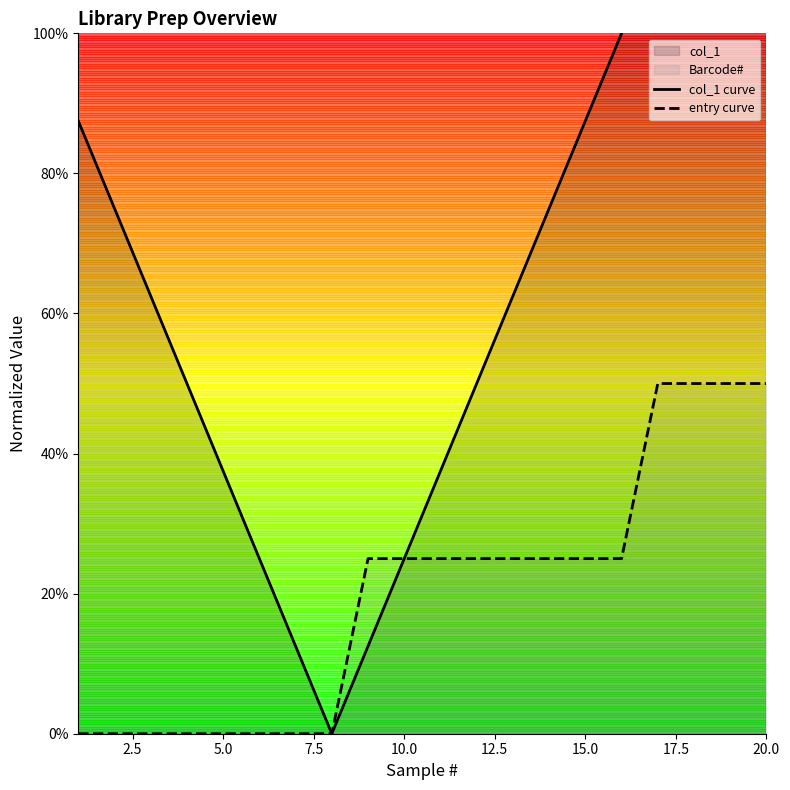

The value of col_1 curve at 2.5 is 0.3. True or false?

False